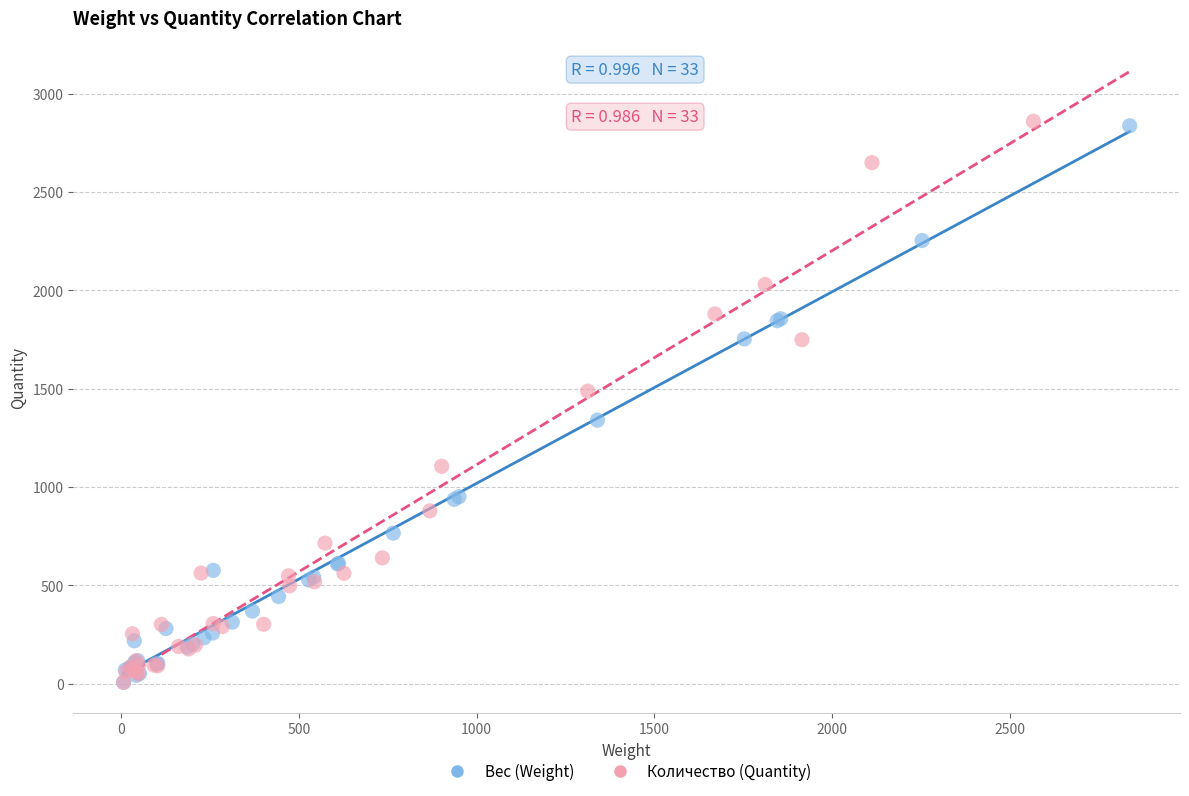

Which series has the widest spread of Y values?

Количество (Quantity)